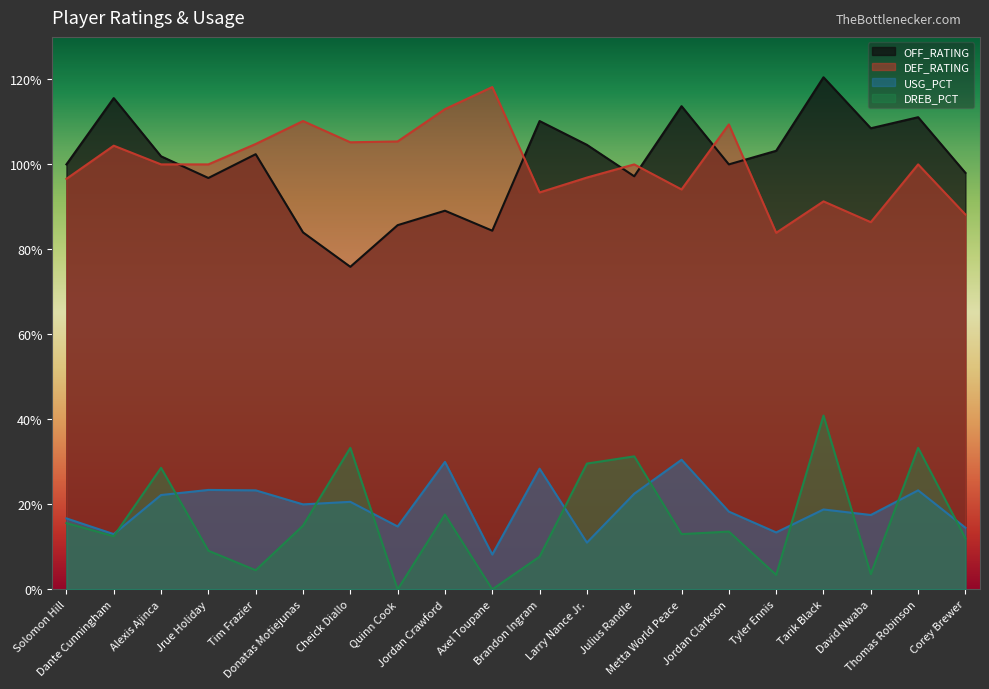

True or false: DEF_RATING and DREB_PCT cross at least once.

False